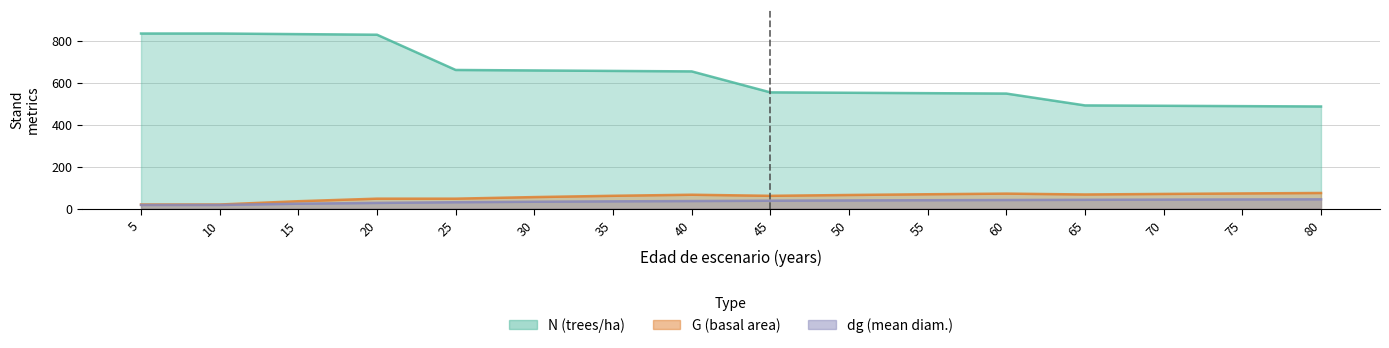

True or false: dg has a value of 59.1 at 60.

False